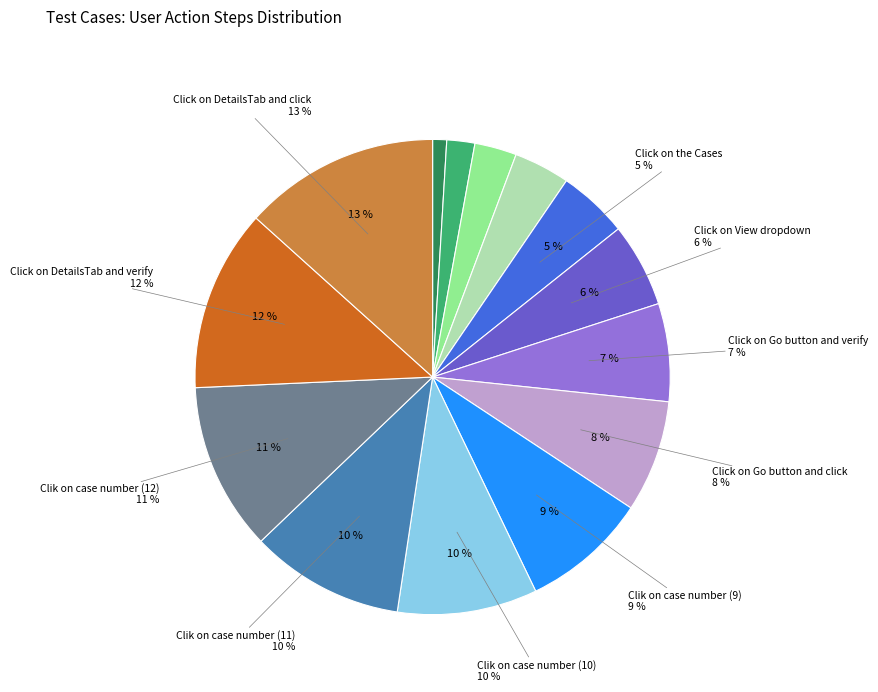

To the nearest percent, what is the average slice percentage?

7%